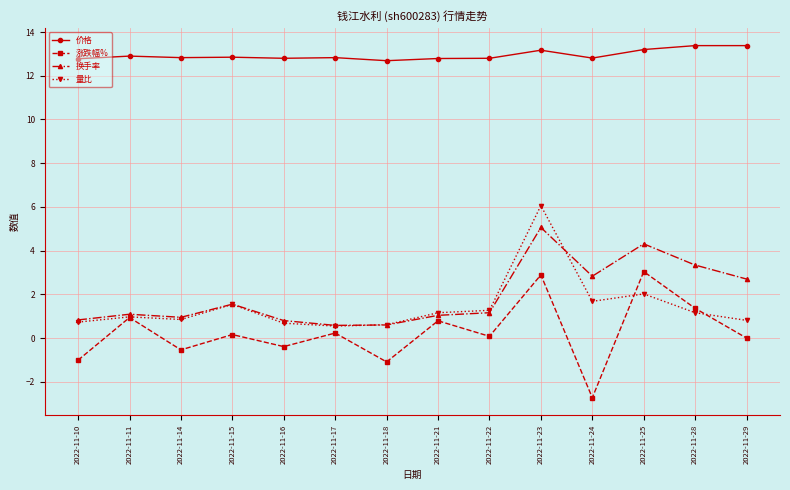

True or false: 换手率 and 涨跌幅% cross at least once.

False